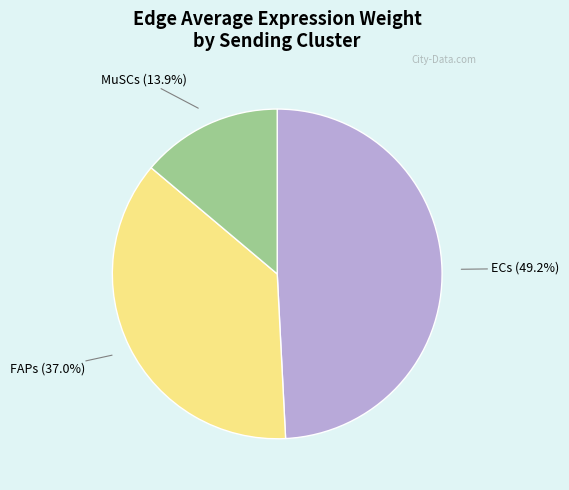

Is there any slice that represents more than half of the pie?

No